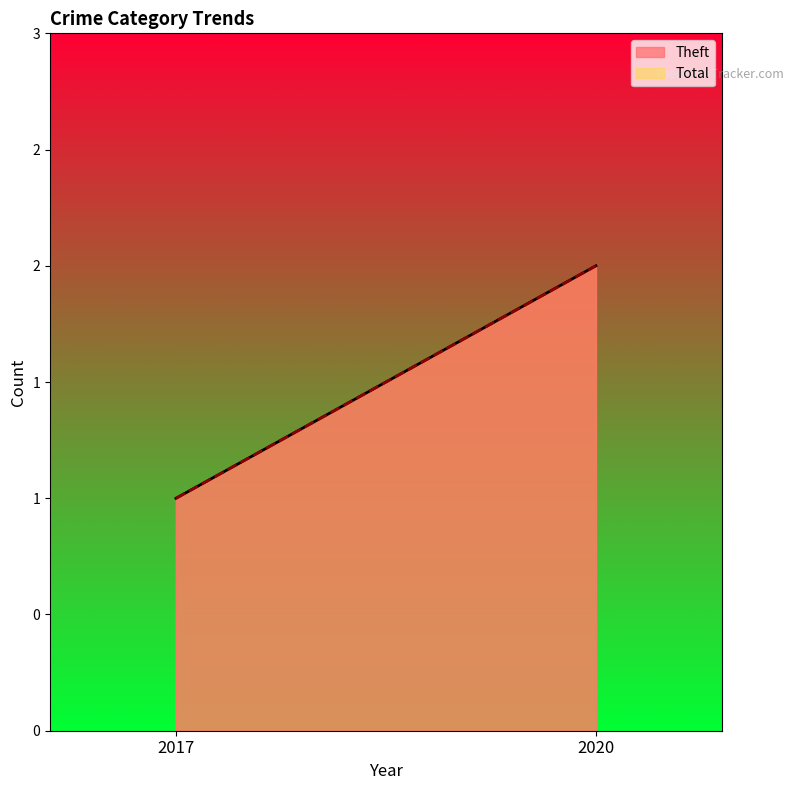

Which series has the largest total across all categories?

Theft